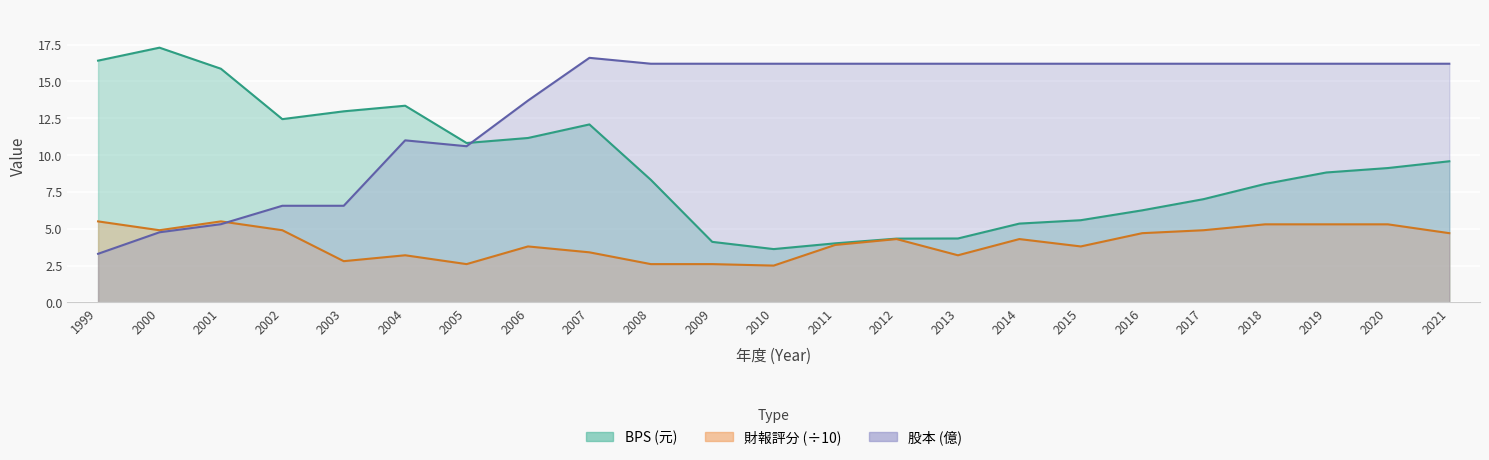

Which category has the highest value in the 股本 series?

2007